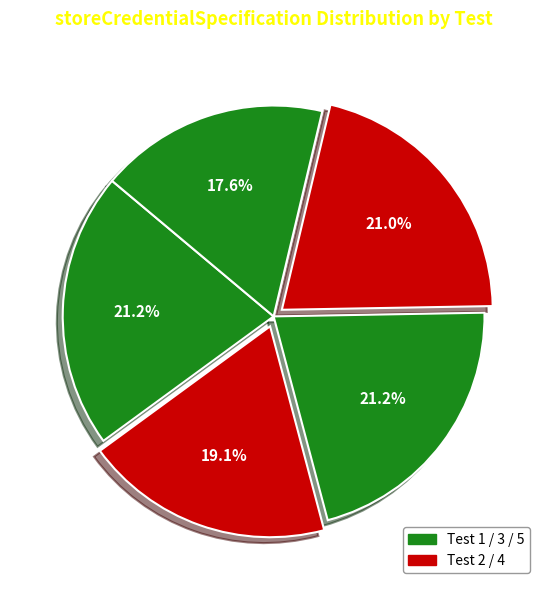

To the nearest percent, what is the difference between the largest and smallest slice percentages?

4%